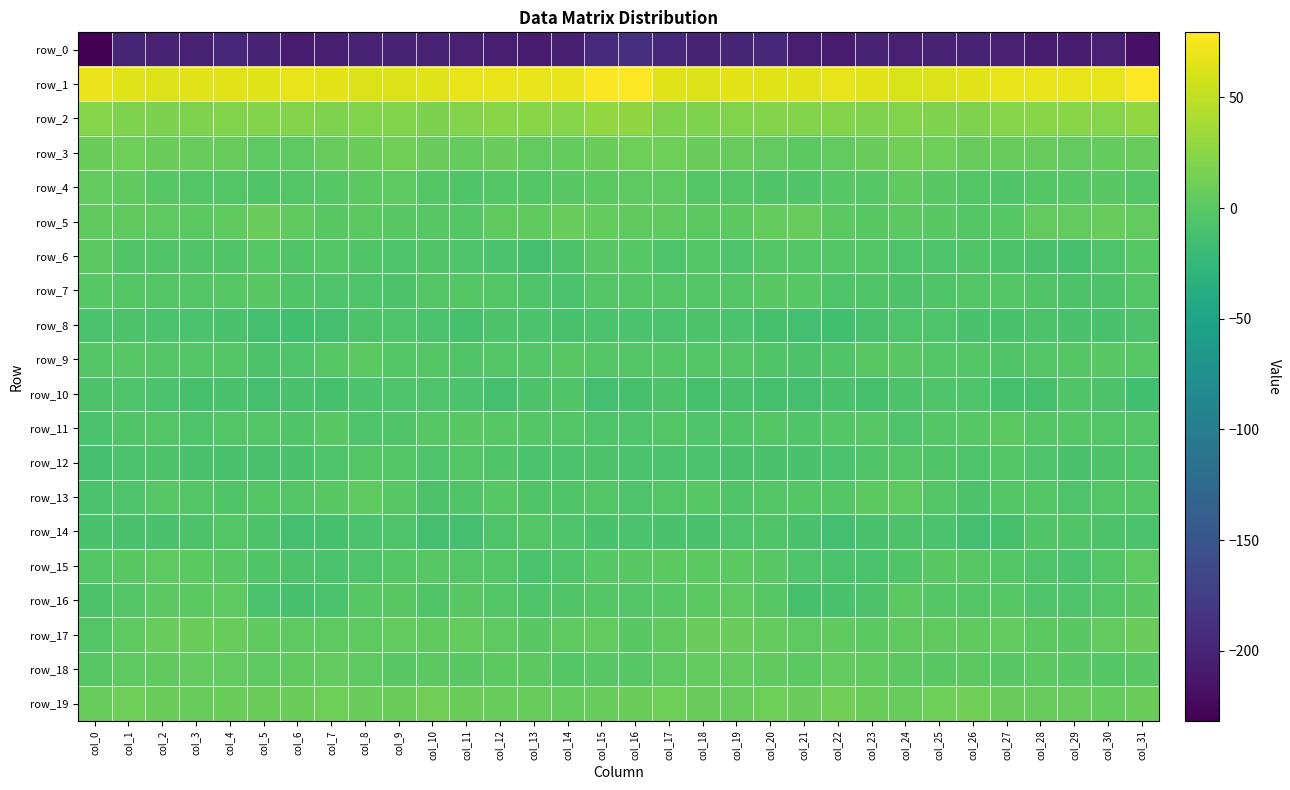

What is the total value across all series at col_6?

-193.1